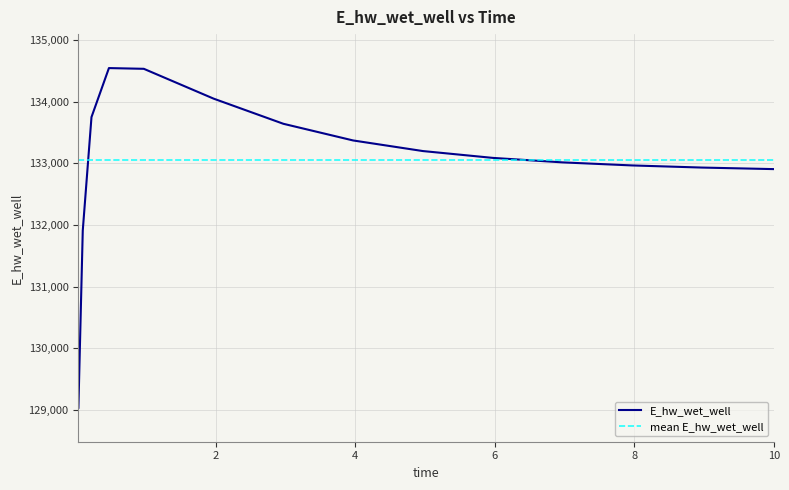

Which label corresponds to the smallest value in the chart?

0.03125